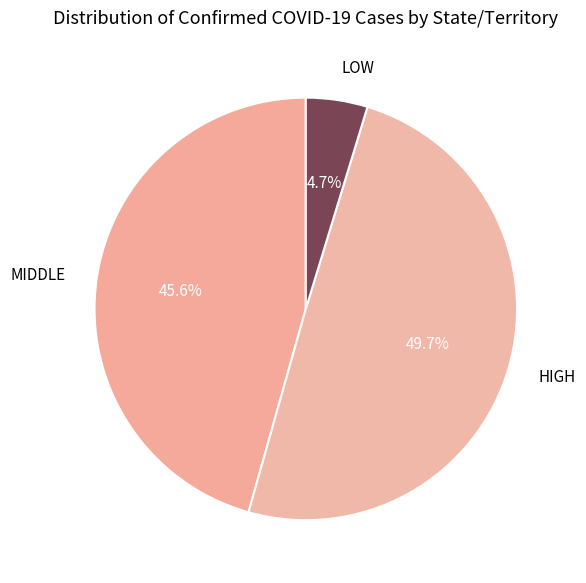

How much of the chart is everything except LOW?

95.3%